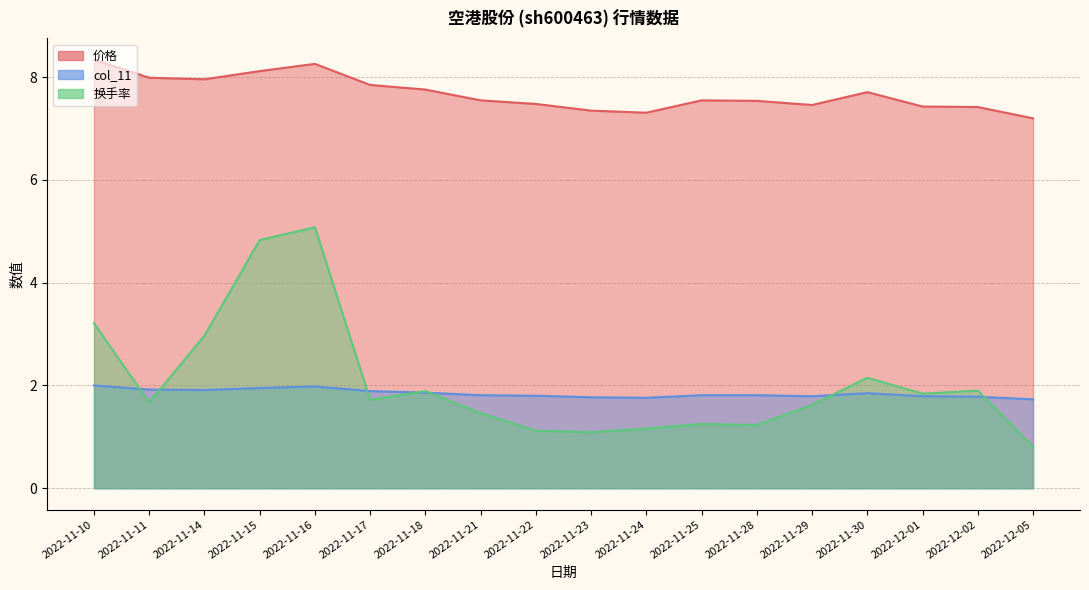

Rank the series at 2022-11-21 from highest to lowest value.

价格, col_11, 换手率